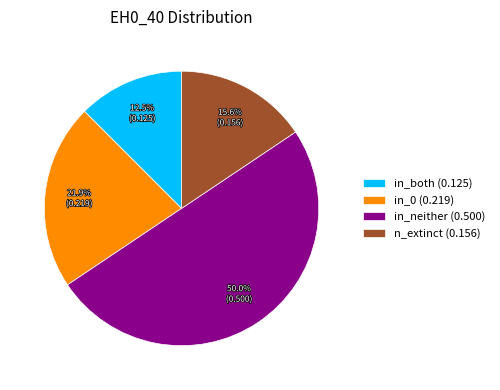

Combined, what portion of the pie is n_extinct and in_neither?

65.6%